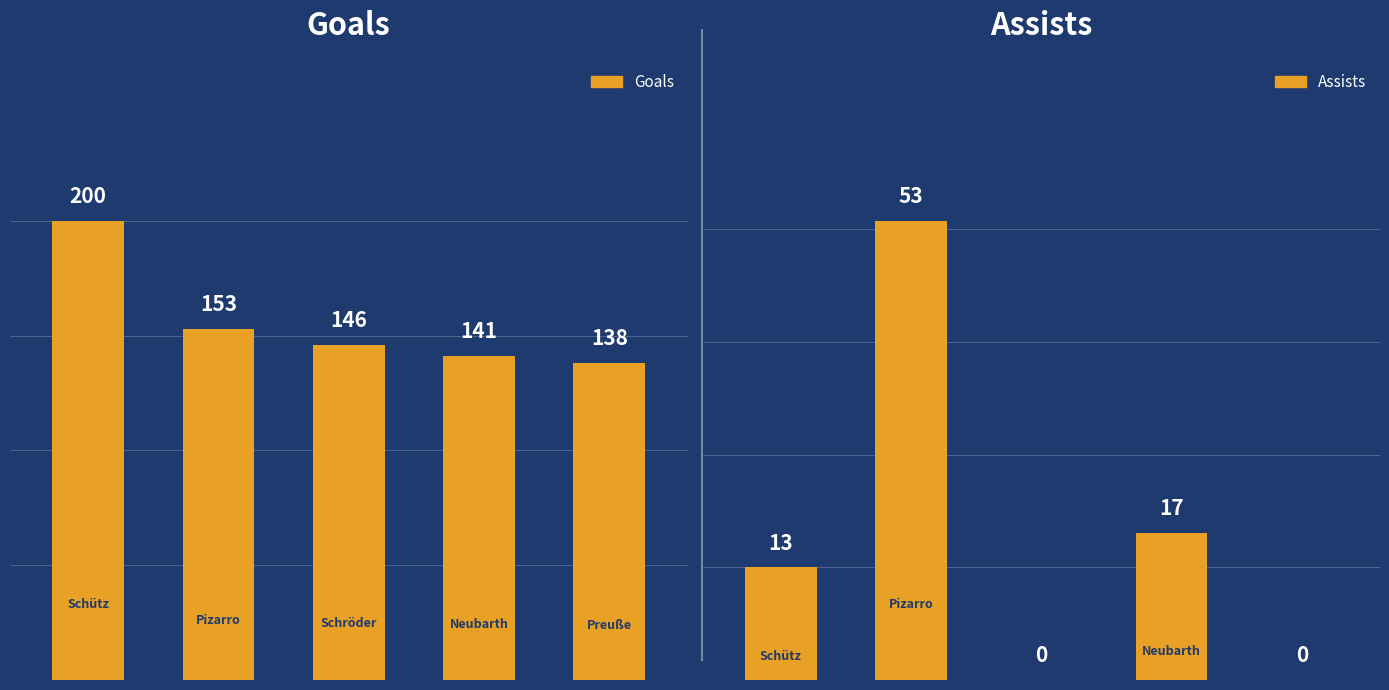

How many data points in Assists are less than 13?

2